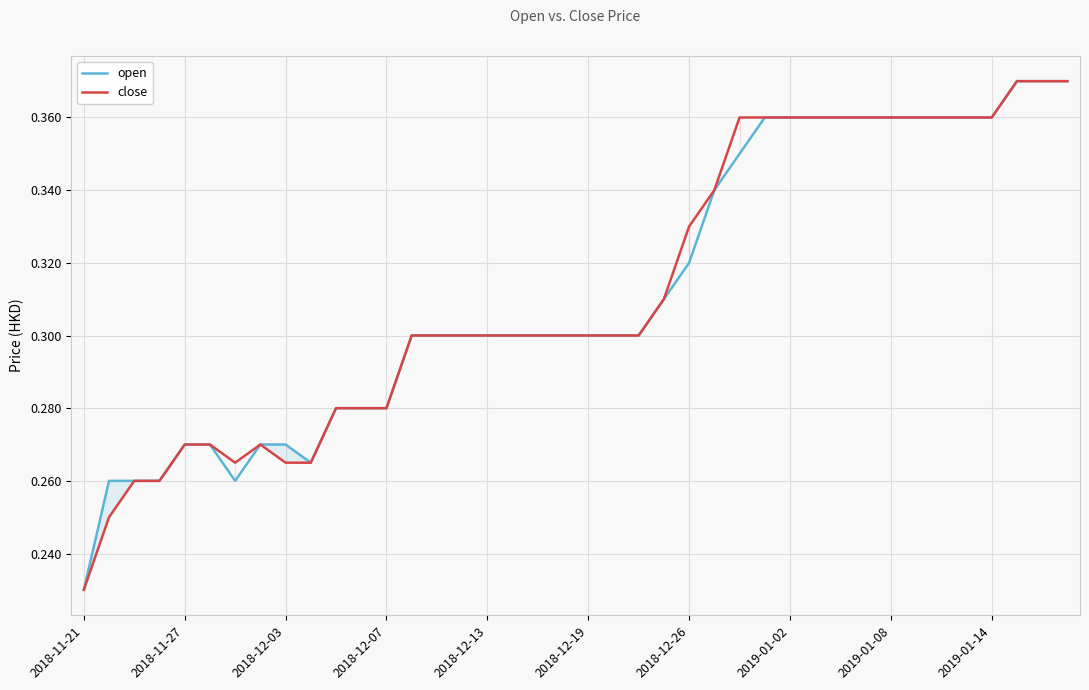

True or false: close and open cross at least once.

False